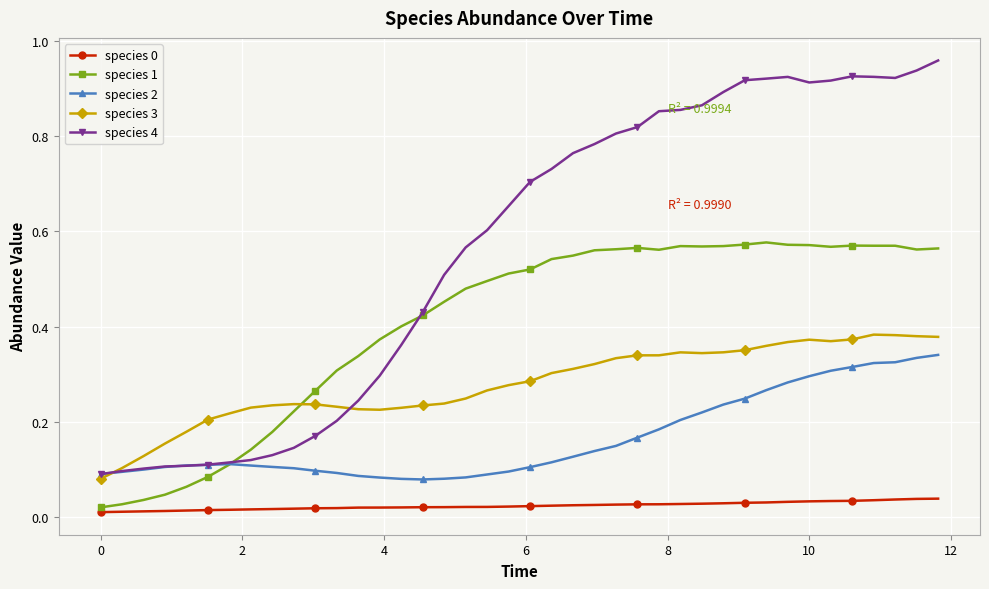

True or false: species 3 and species 1 cross at least once.

True